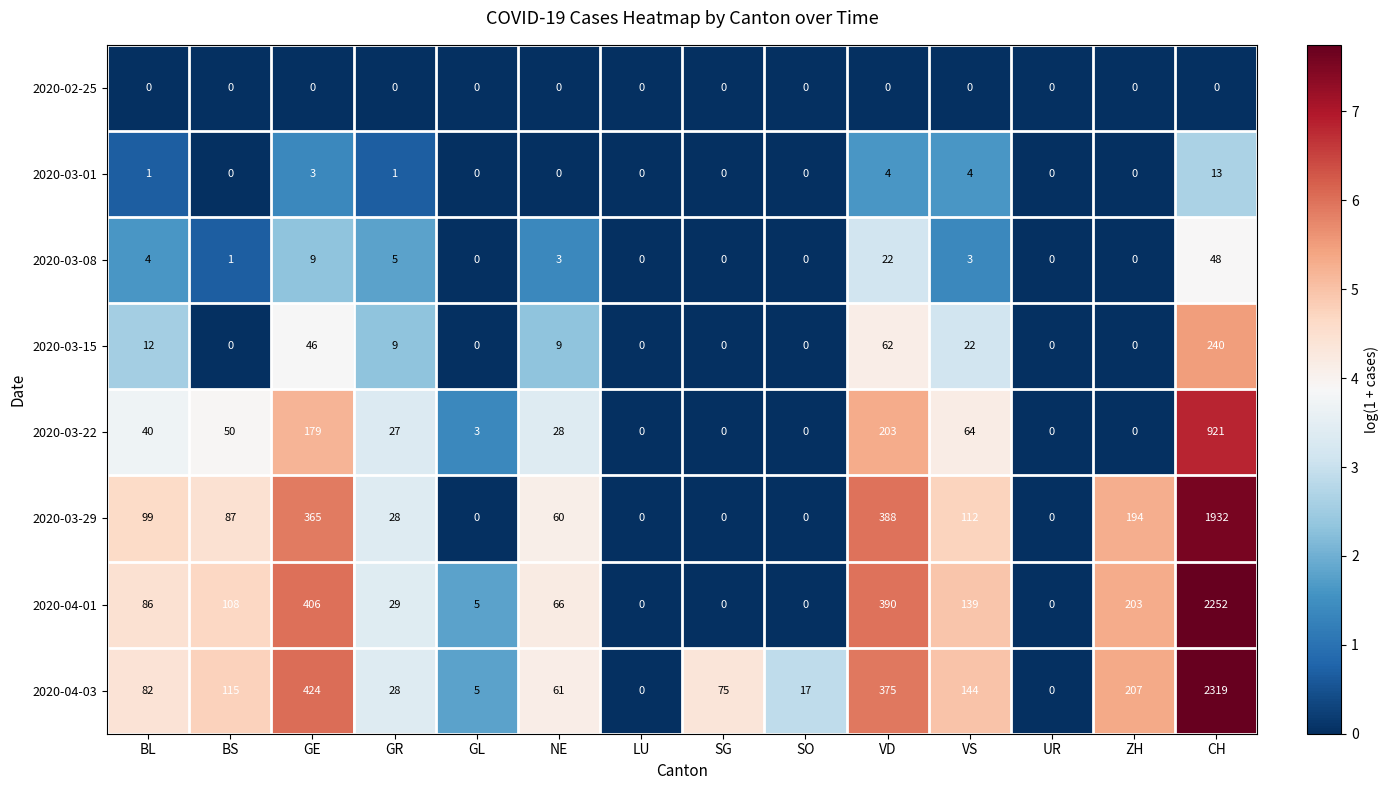

What is the sum of the 2020-03-08 values at LU and GR?

5